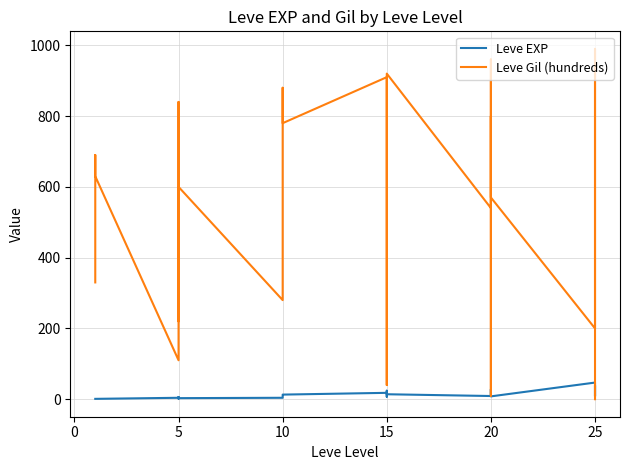

Where is Leve EXP nearest to the value 24?

15